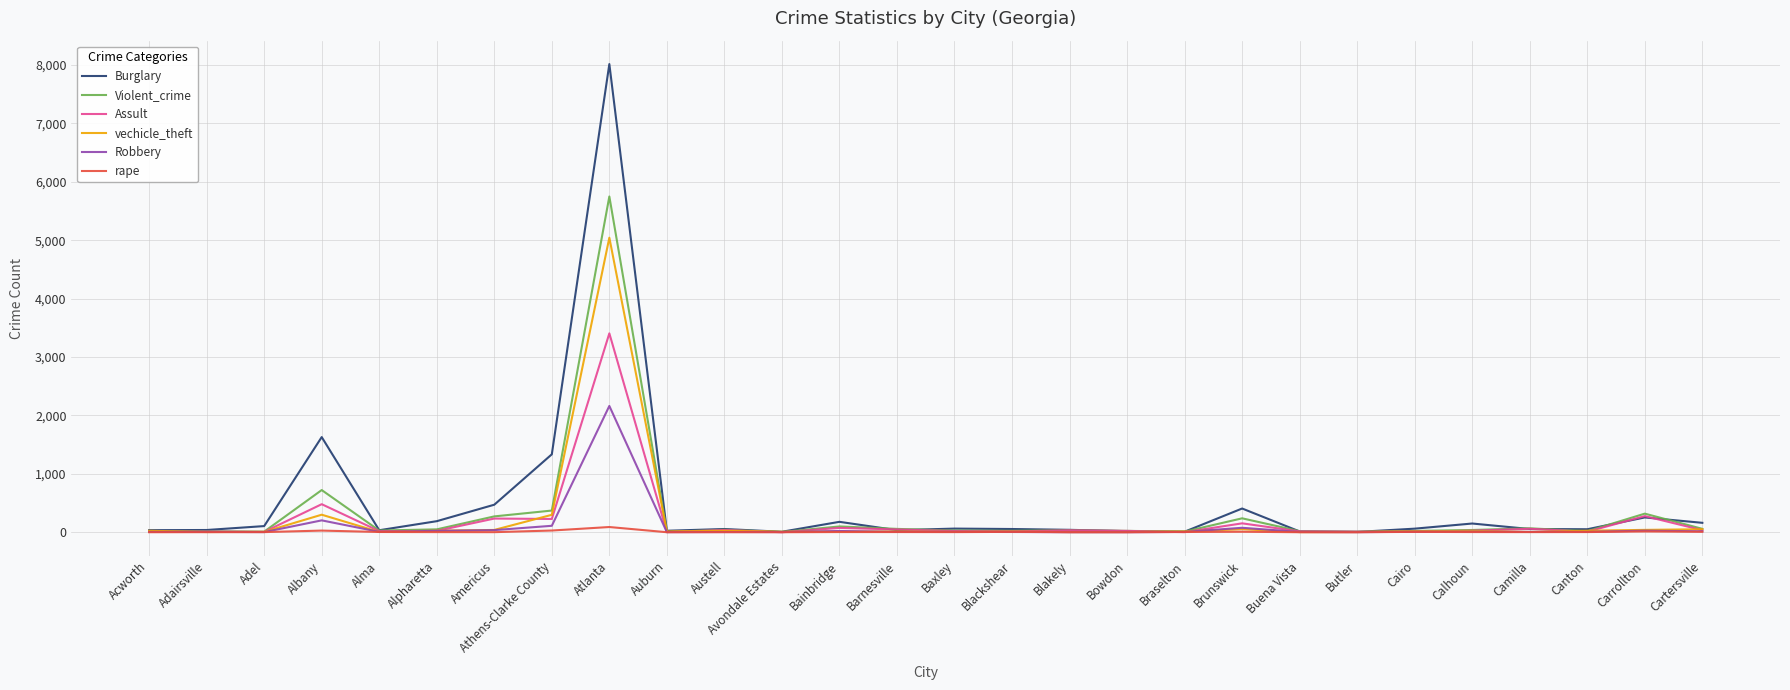

Rank the series by their maximum value, from lowest to highest.

rape, Robbery, Assult, vechicle_theft, Violent_crime, Burglary